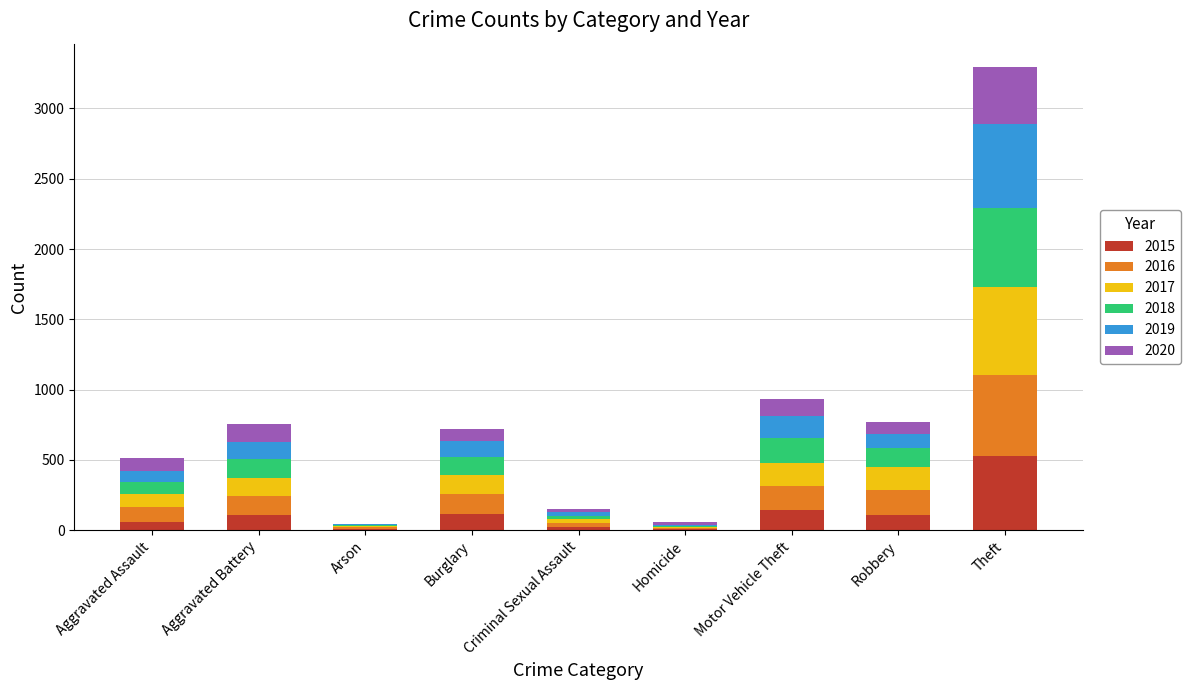

What is the maximum value for 2015?

529